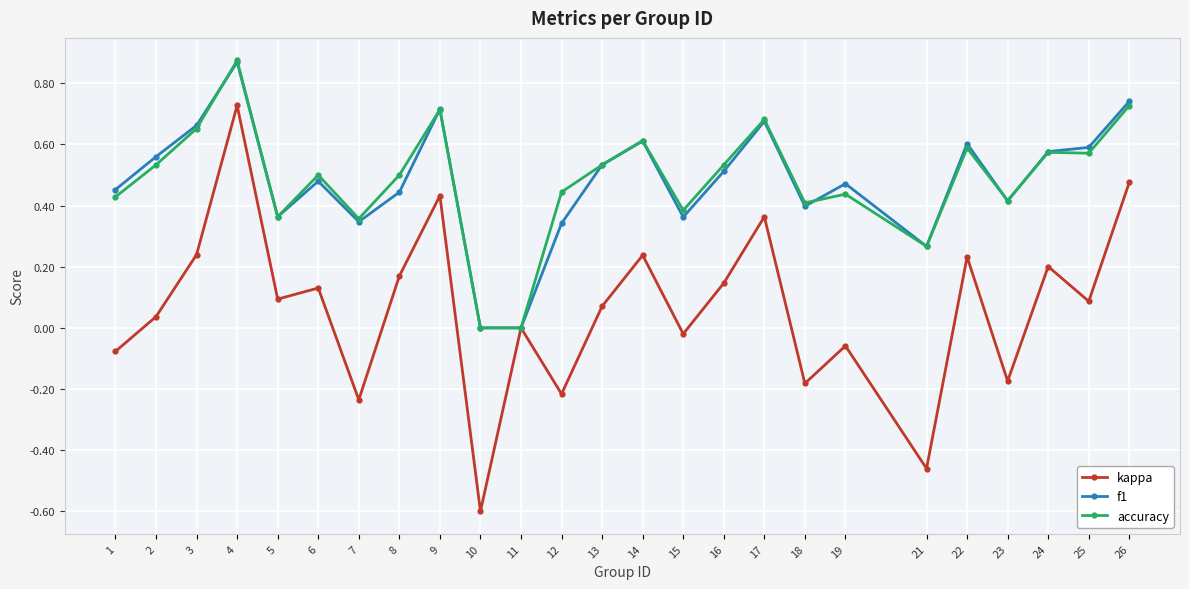

At which label does kappa first exceed 0?

2